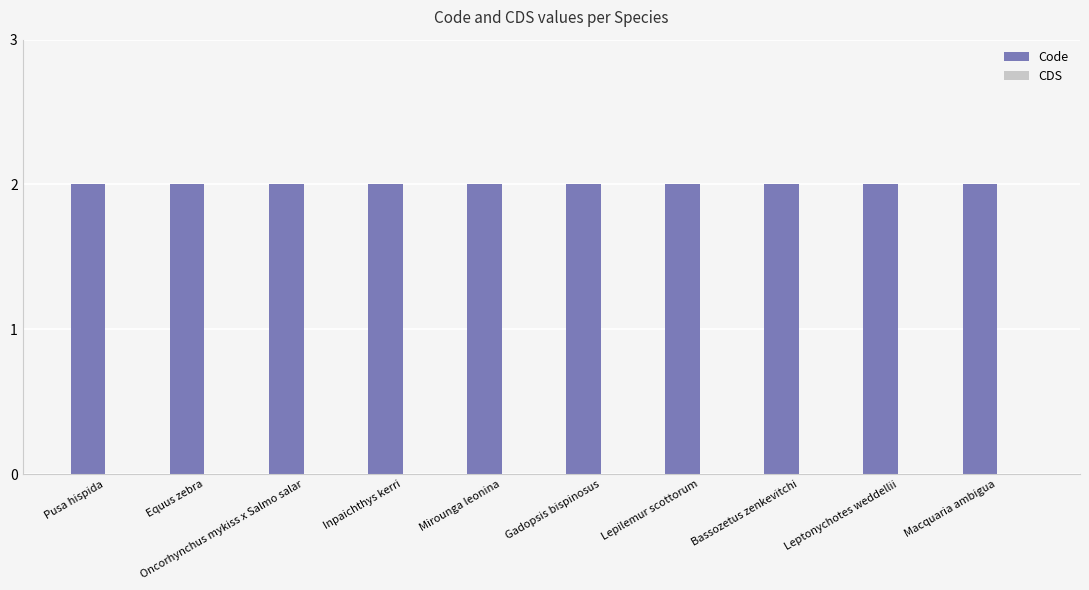

Reading left to right, extract all data points from this chart.

Code: Pusa hispida=2	Equus zebra=2	Oncorhynchus mykiss x Salmo salar=2	Inpaichthys kerri=2	Mirounga leonina=2	Gadopsis bispinosus=2	Lepilemur scottorum=2	Bassozetus zenkevitchi=2	Leptonychotes weddellii=2	Macquaria ambigua=2
CDS: Pusa hispida=0	Equus zebra=0	Oncorhynchus mykiss x Salmo salar=0	Inpaichthys kerri=0	Mirounga leonina=0	Gadopsis bispinosus=0	Lepilemur scottorum=0	Bassozetus zenkevitchi=0	Leptonychotes weddellii=0	Macquaria ambigua=0